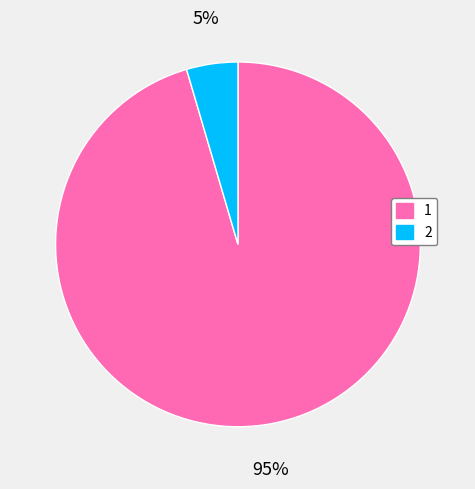

To the nearest percent, what is the average slice percentage?

50%